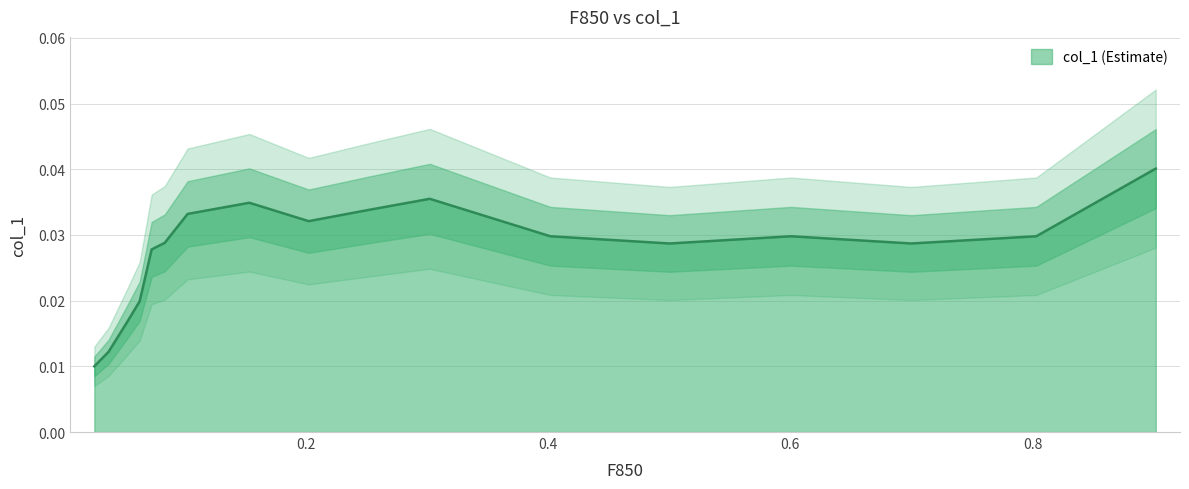

The chart shows a value of 0.1 at 0.402. True or false?

False